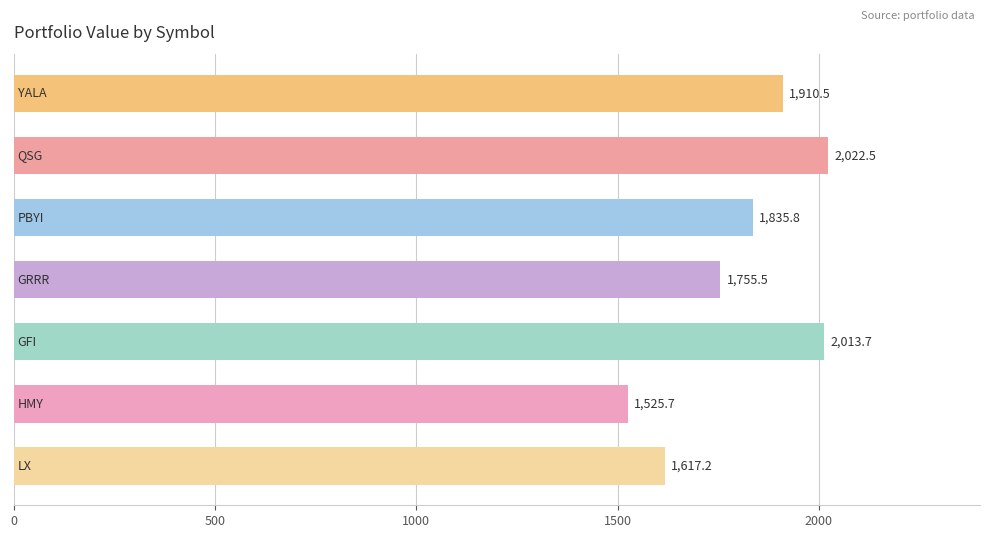

What is the value of the 1st bar from the top?

1910.5